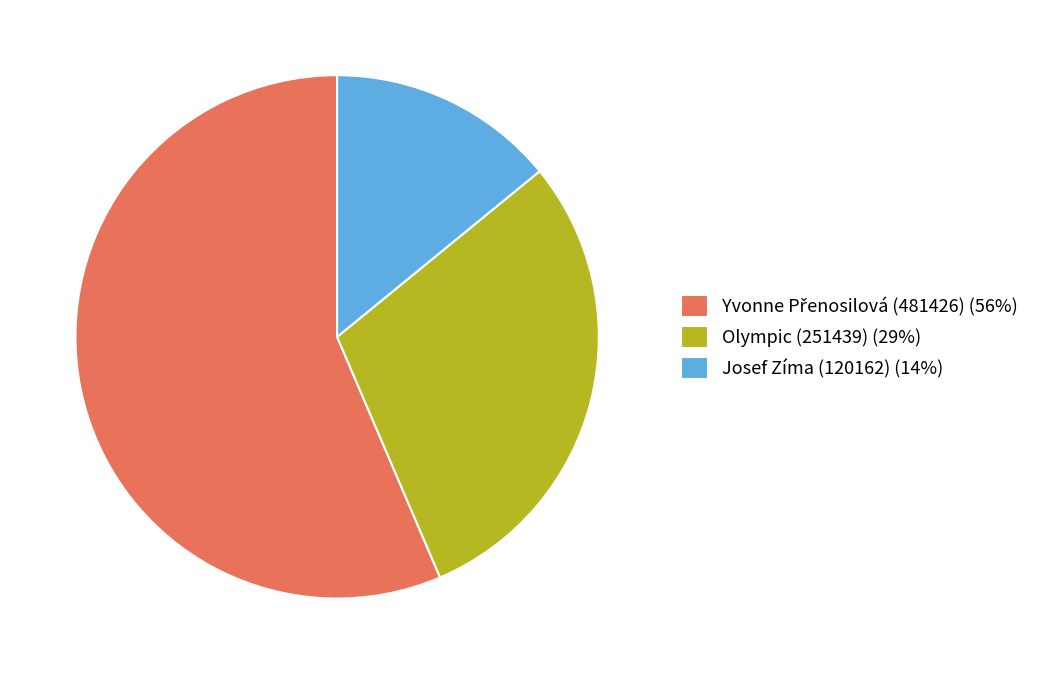

Is there a majority slice in this chart?

Yes